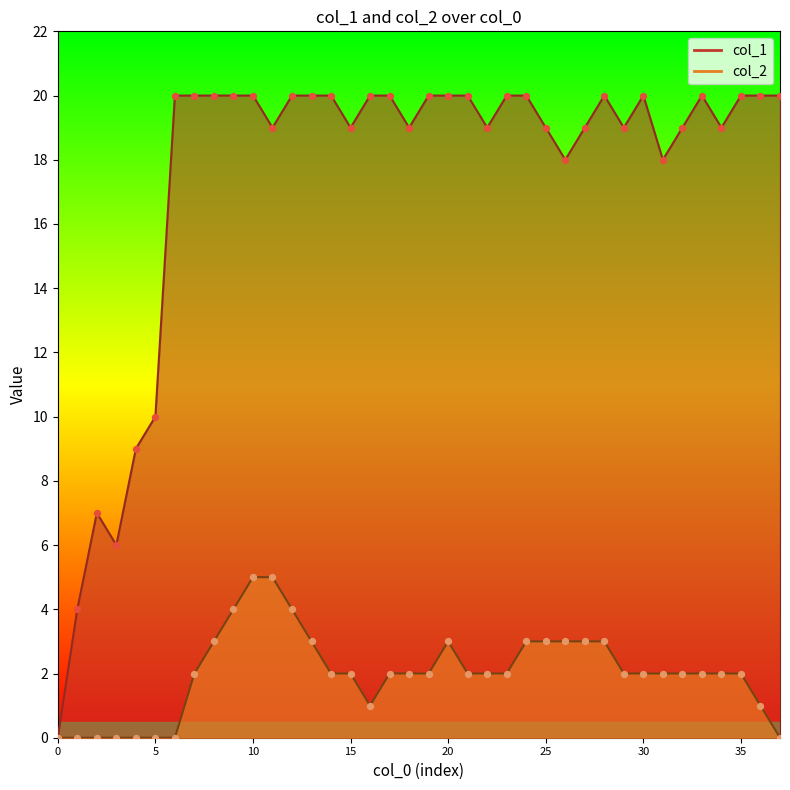

Which series has the largest Y range (max minus min)?

col_1 line